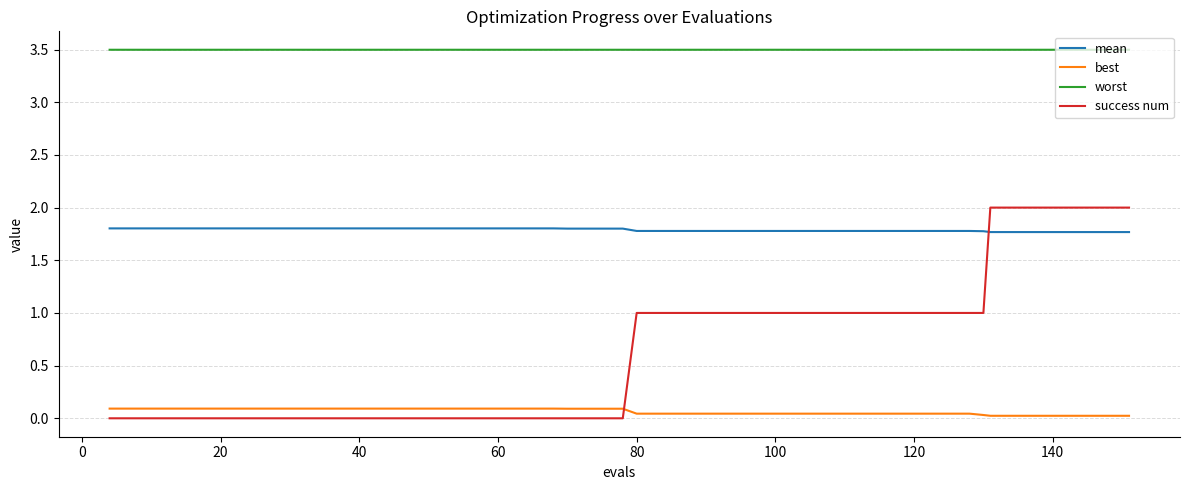

What is the highest value of the worst series?

3.5